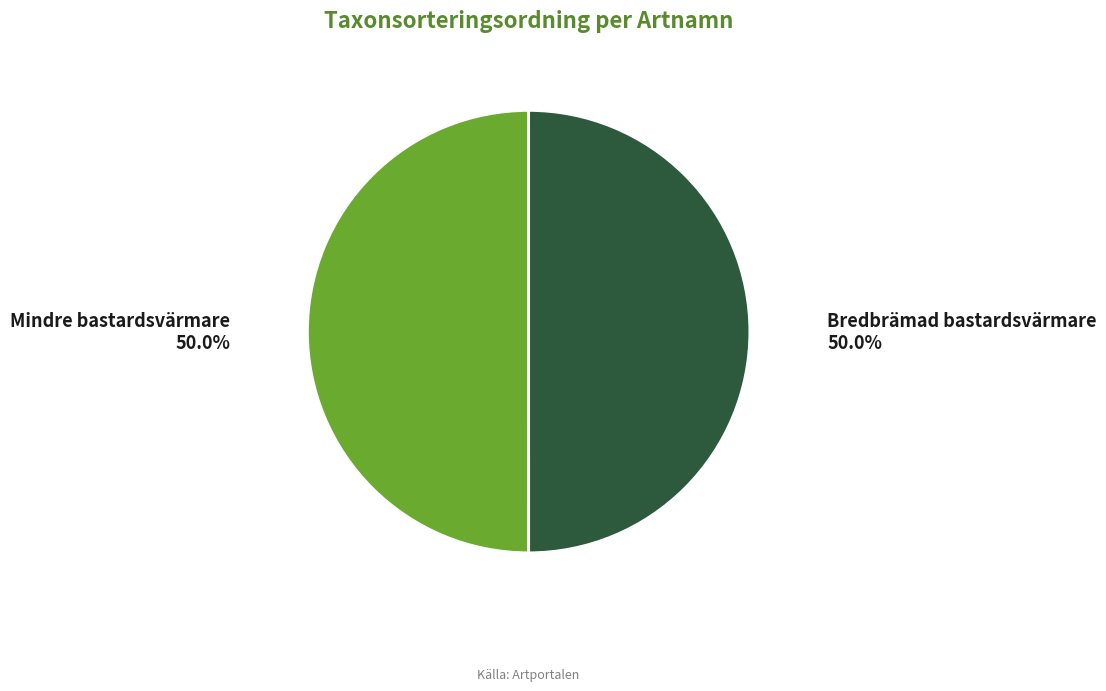

What is the ratio of the value at Mindre bastardsvärmare to the value at Bredbrämad bastardsvärmare?

1.0